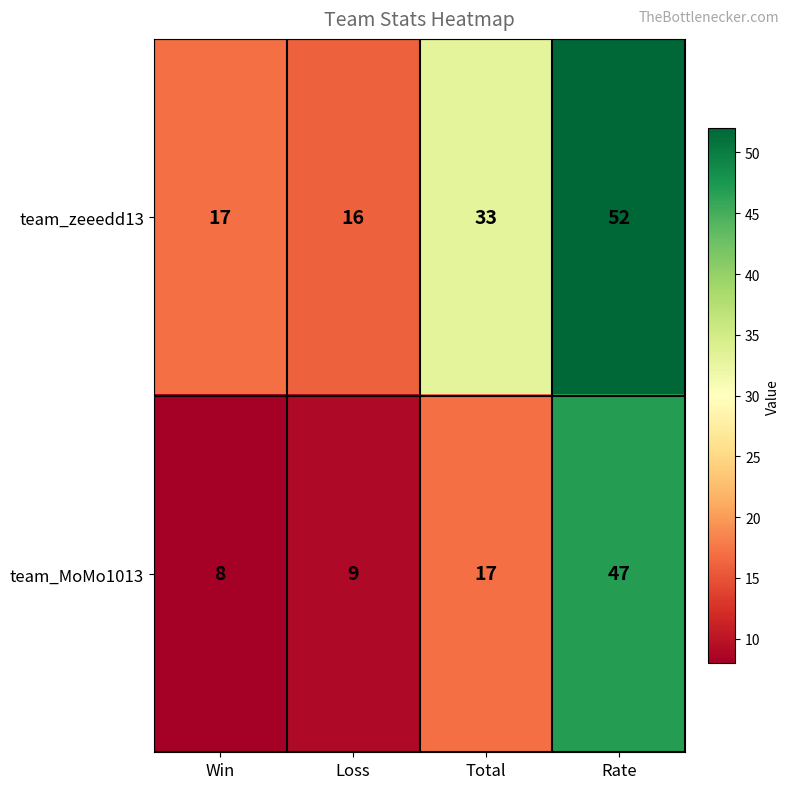

At which label is team_MoMo1013 closest to 27?

Total